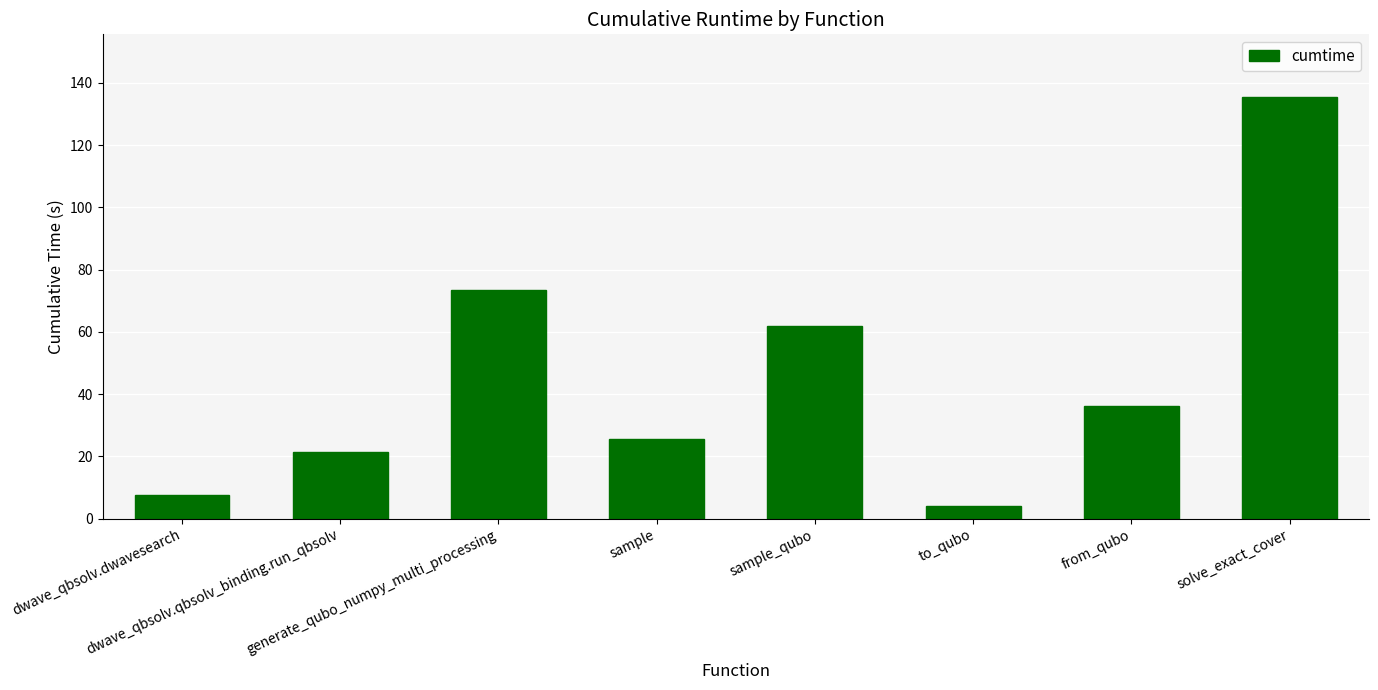

At which label is the value closest to 69?

generate_qubo_numpy_multi_processing